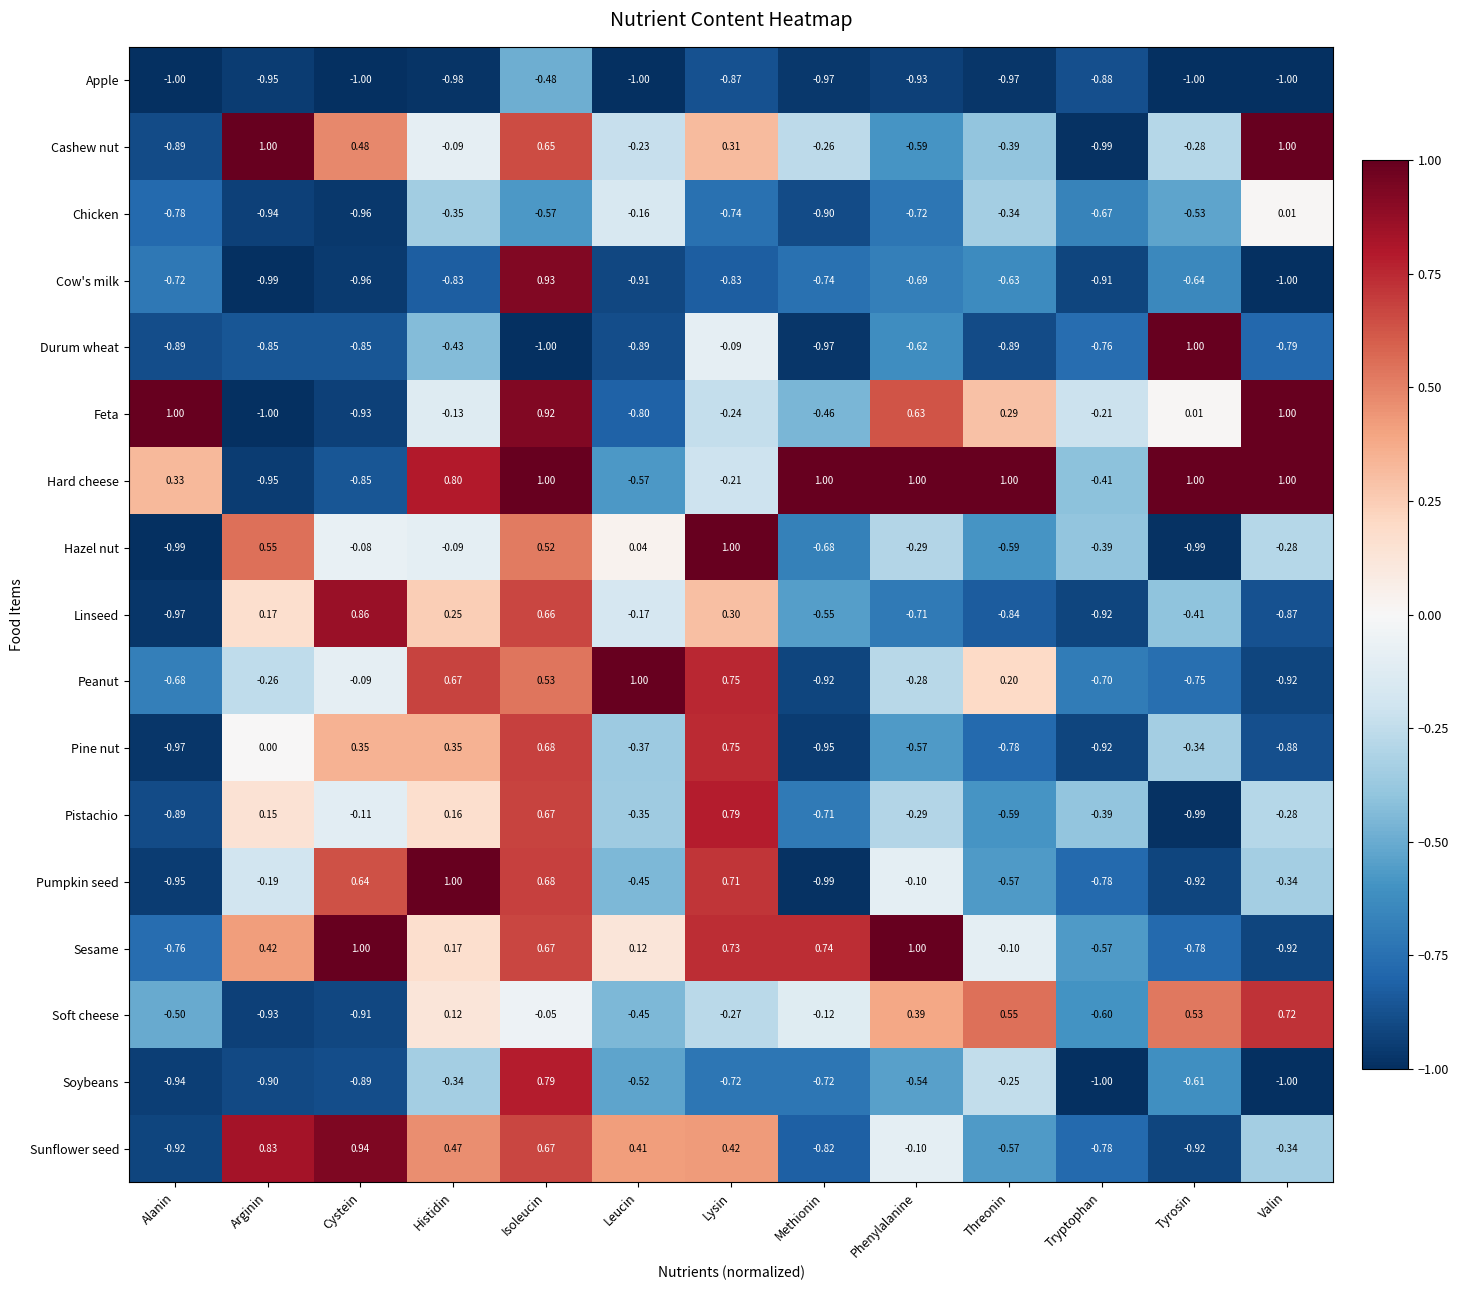

Which series has the largest total across all categories?

Hard cheese